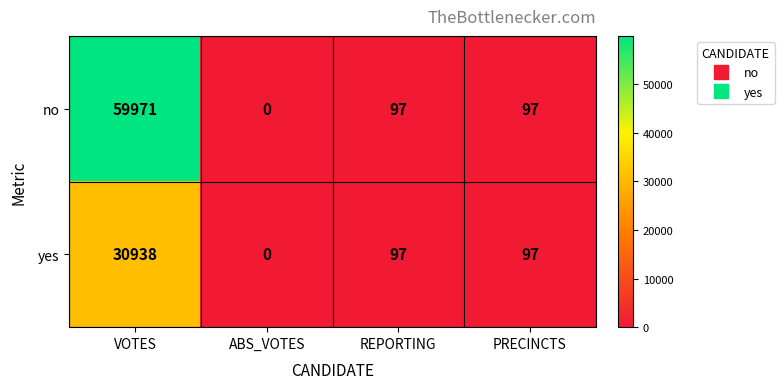

Rank the series by their maximum value, from lowest to highest.

yes, no